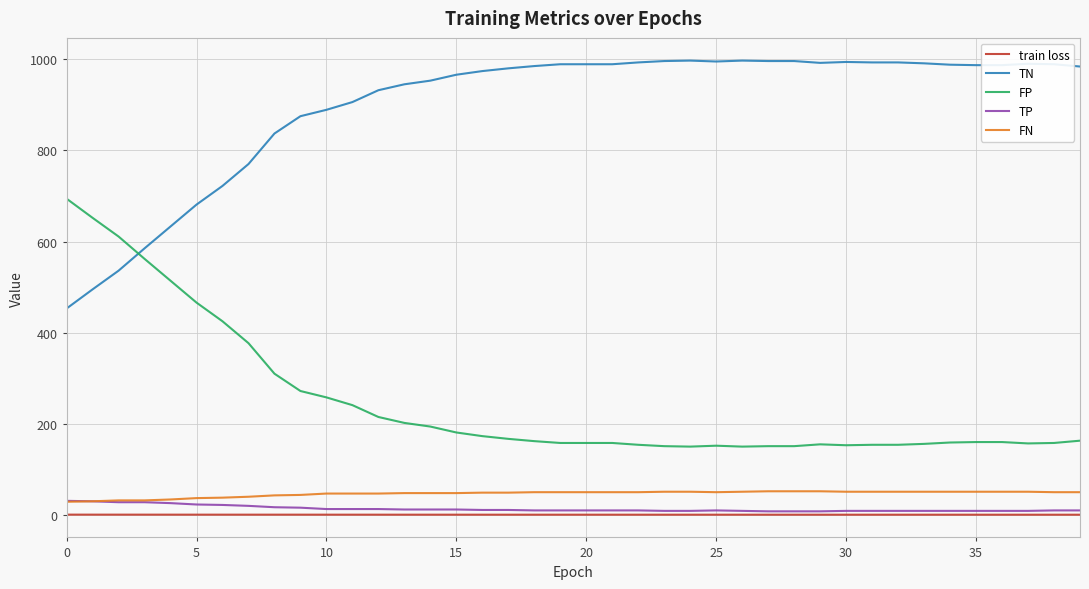

True or false: TP and FP intersect in this chart.

False